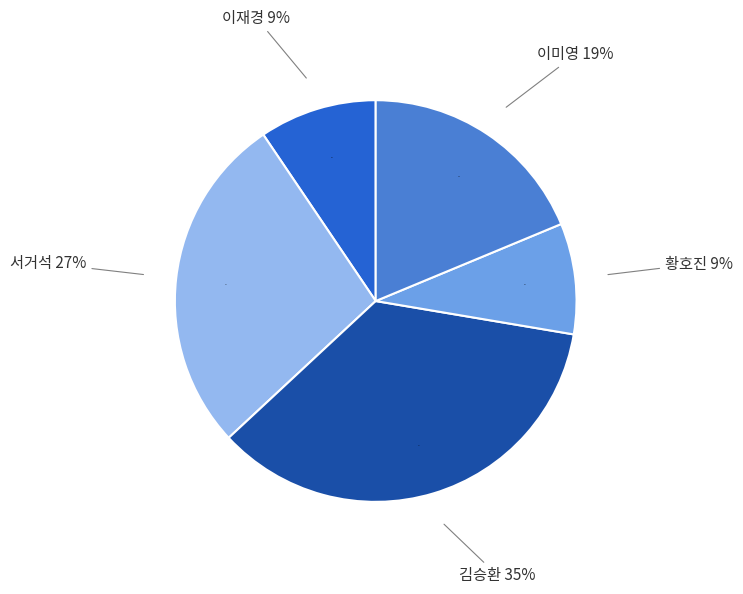

To the nearest percent, what portion does 김승환 represent?

35%